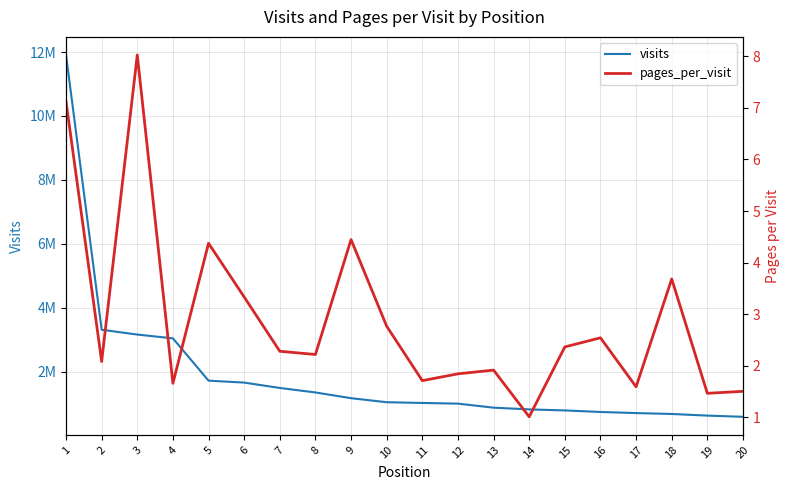

The value of visits at 8 is 1996530.6. True or false?

False